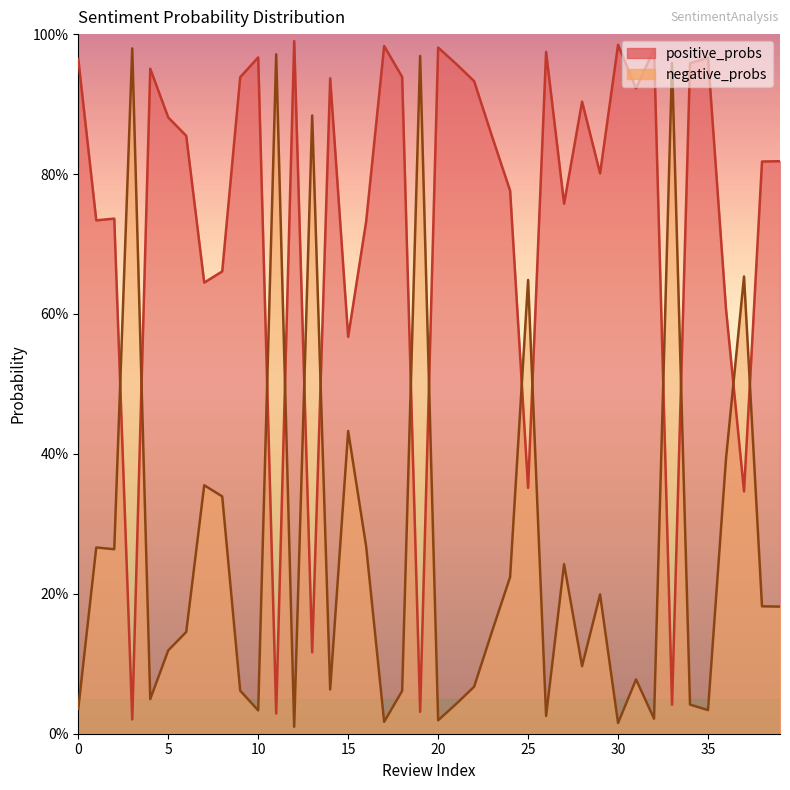

Read the negative_probs value at 28.

0.1